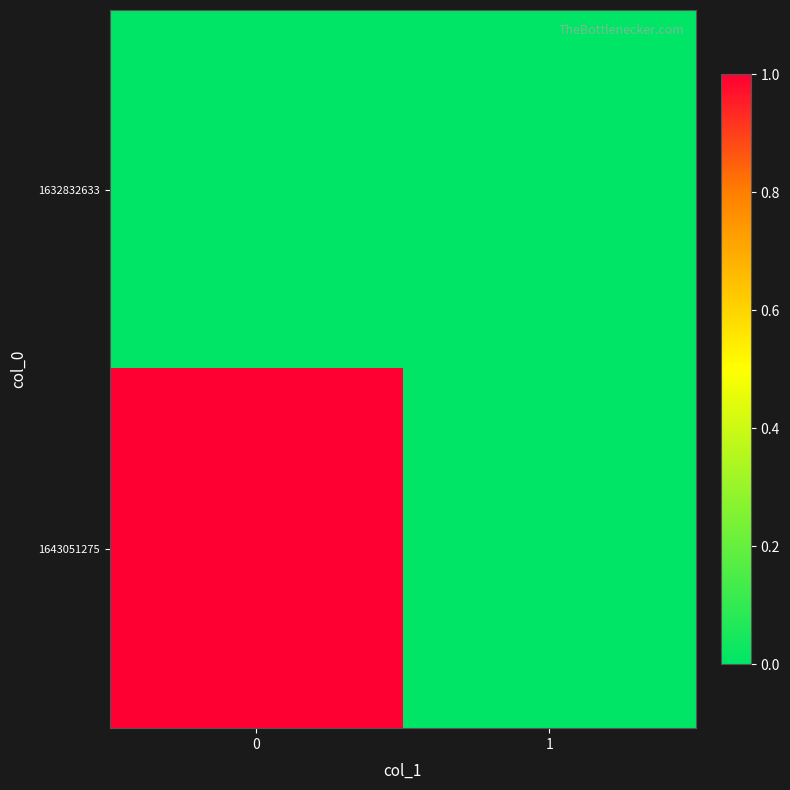

What is the total value across all series at 0?

1